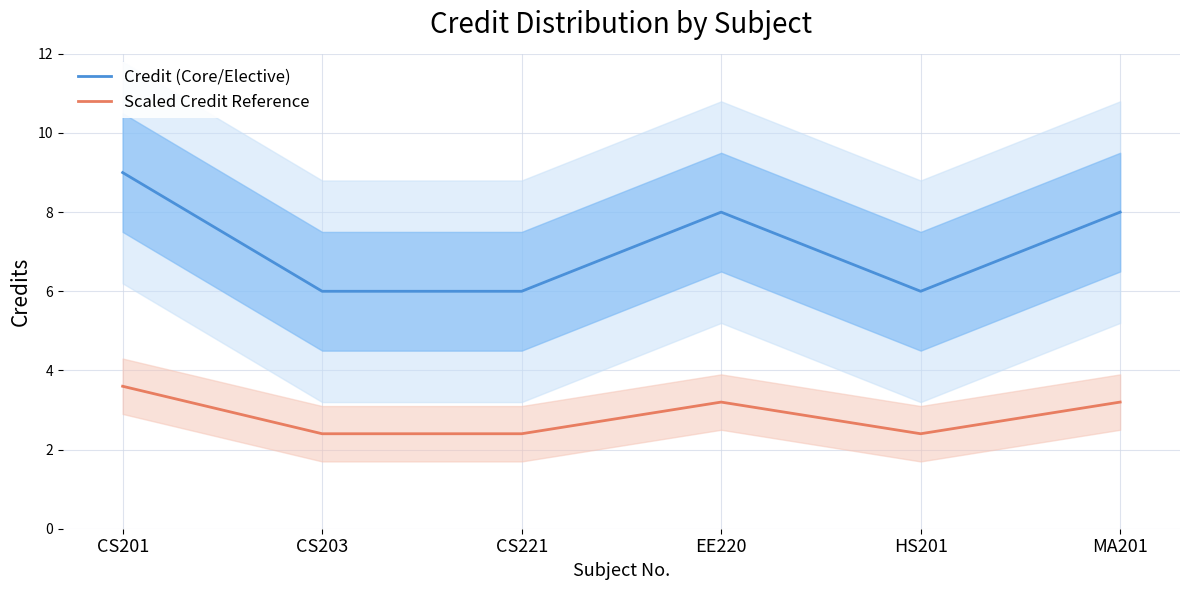

What is the difference between the Scaled Credit Reference values at HS201 and EE220?

0.8